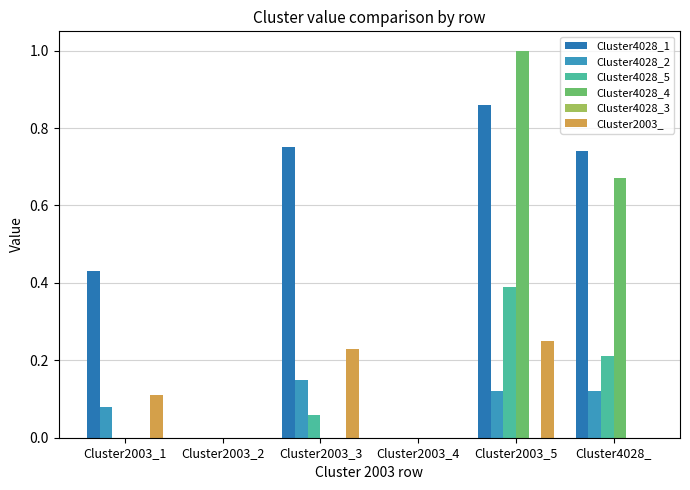

How many distinct data groups are displayed?

5